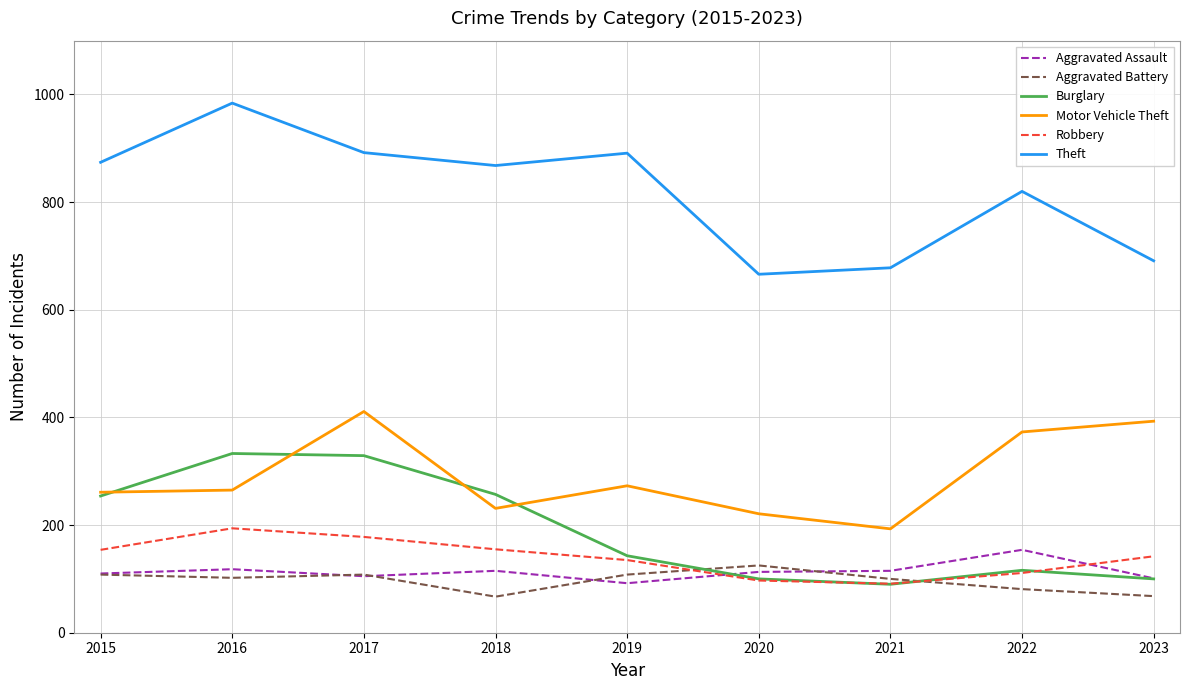

What is the approximate value of Aggravated Assault at 2017?

105